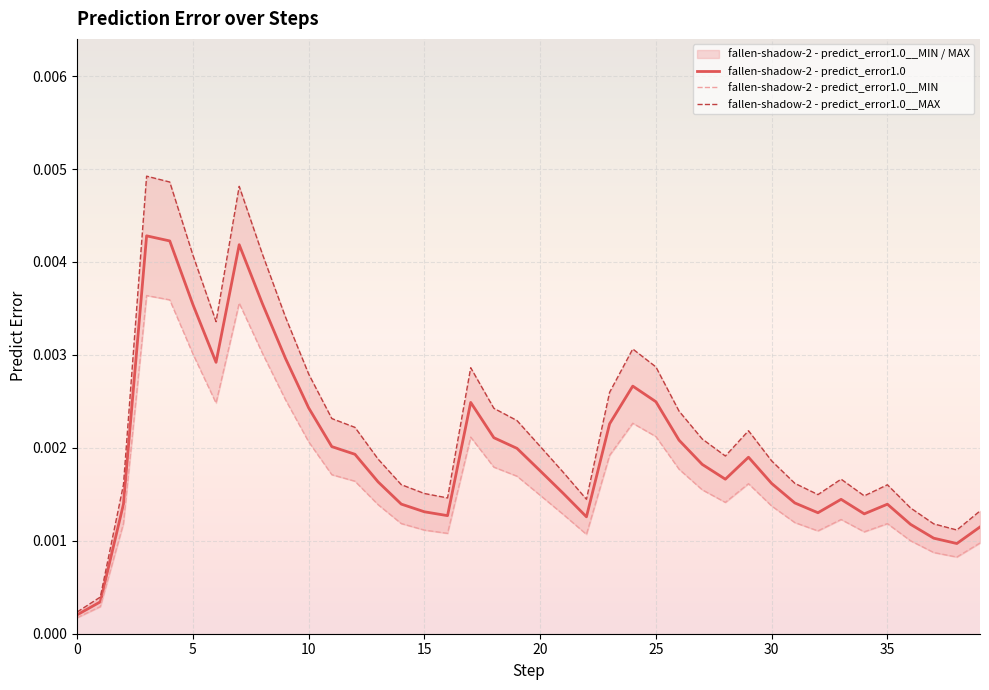

The value of fallen-shadow-2 - predict_error1.0__MAX at 26 is 0.0. True or false?

False